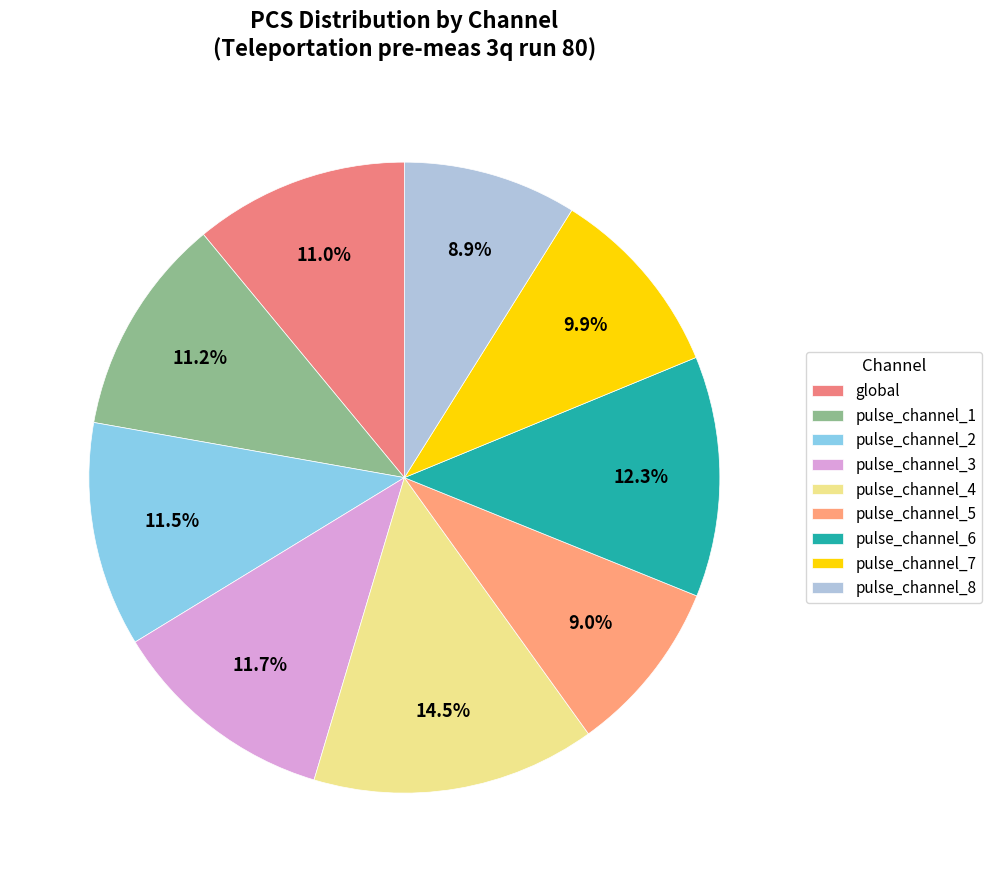

To the nearest percent, what is the difference between the largest and smallest slice percentages?

6%